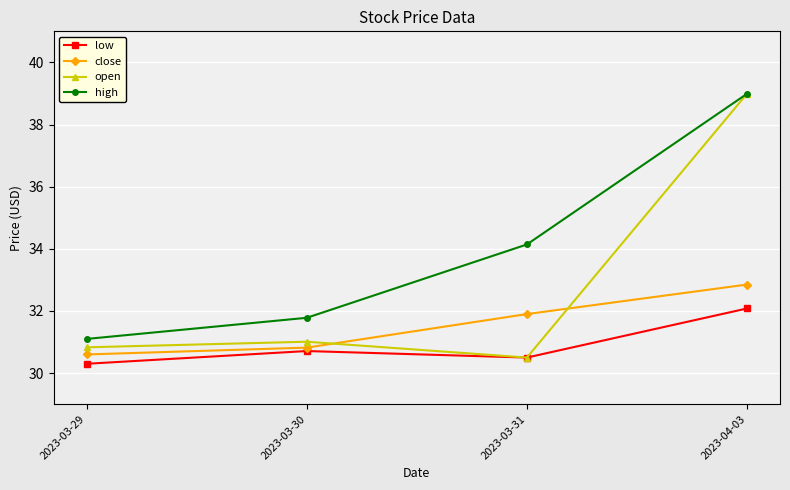

True or false: low and high cross at least once.

False